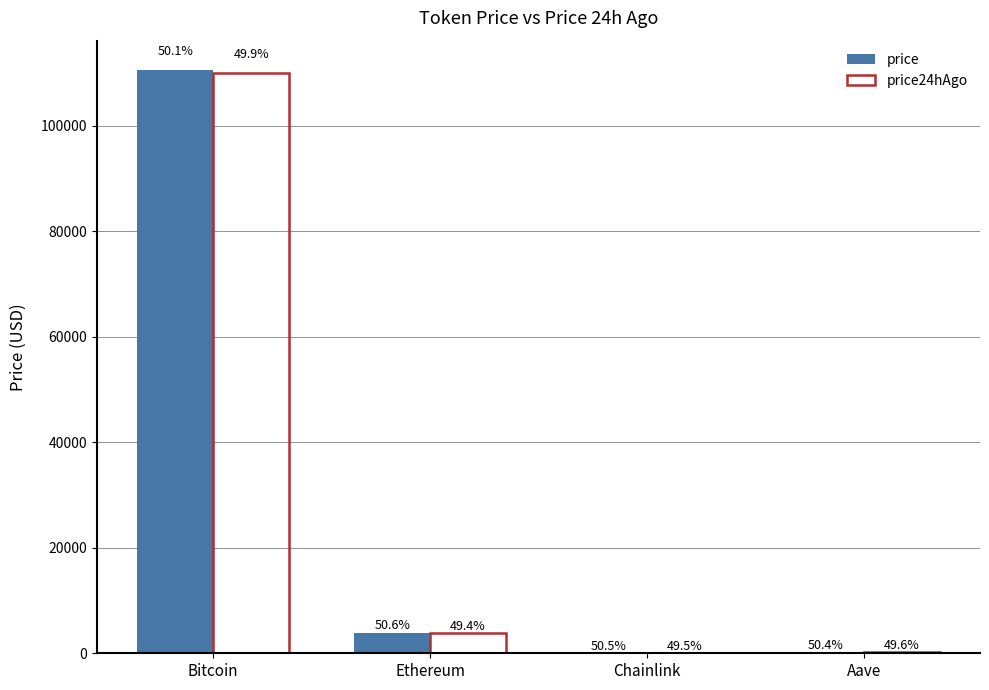

At which label is price closest to 55288?

Ethereum